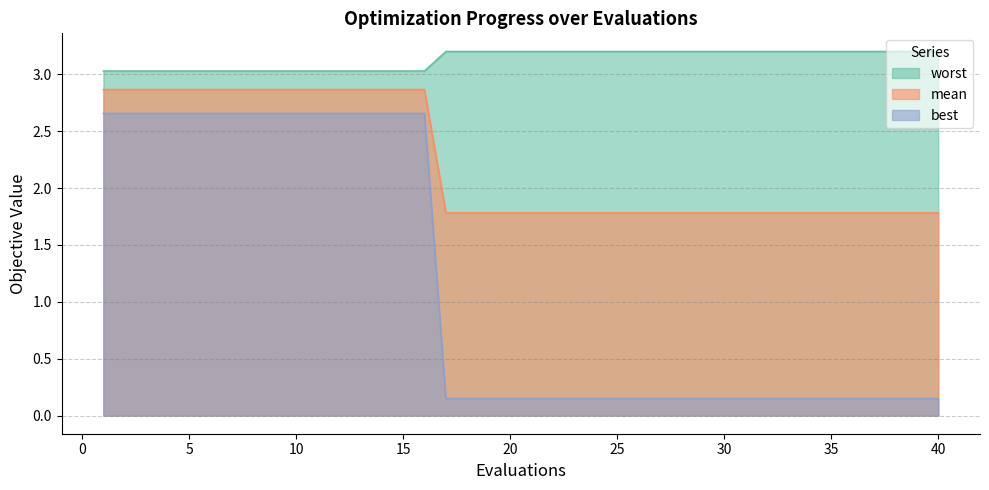

Is the value of mean at 28 greater than the value of worst at 3?

Yes